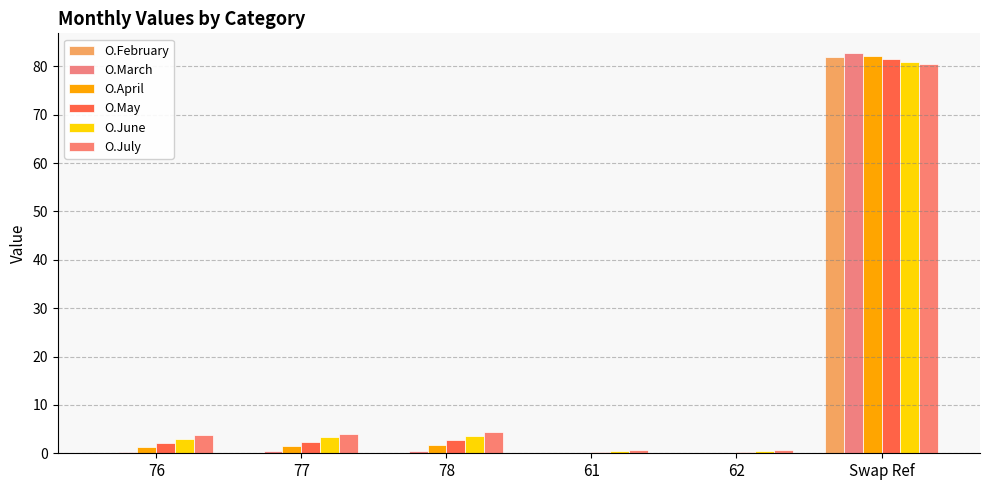

At which category is the sum across all series the highest?

Swap Ref